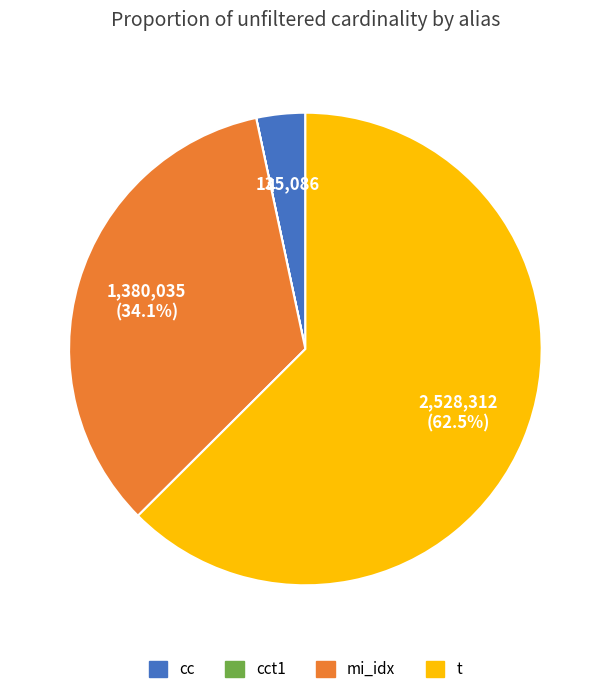

What is the ratio of the value at mi_idx to the value at t?

0.5